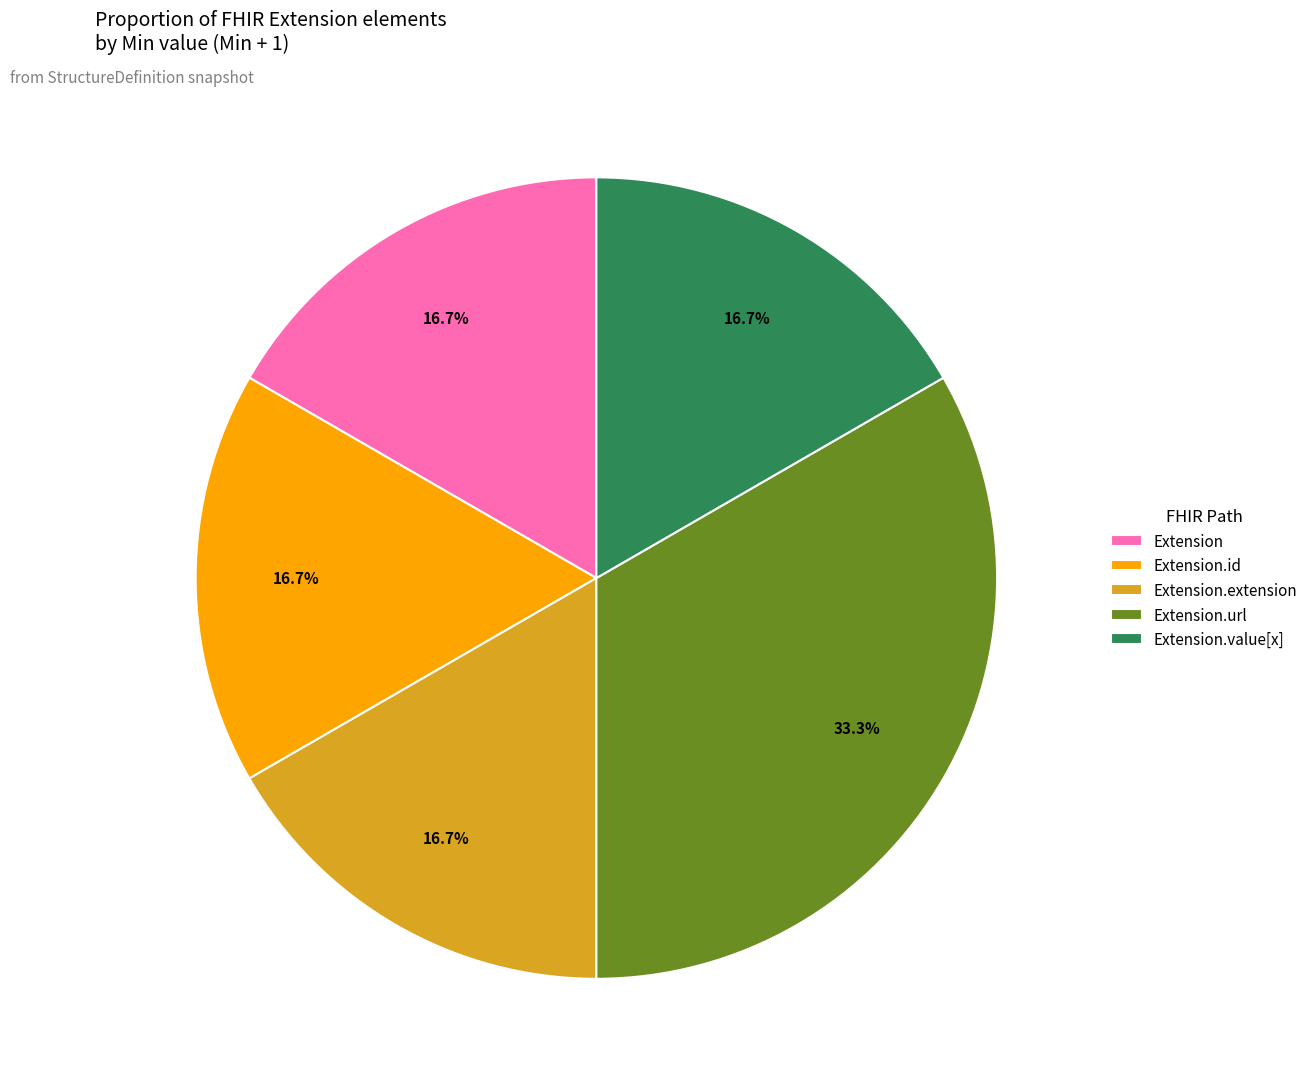

Count the number of slices in the pie.

5